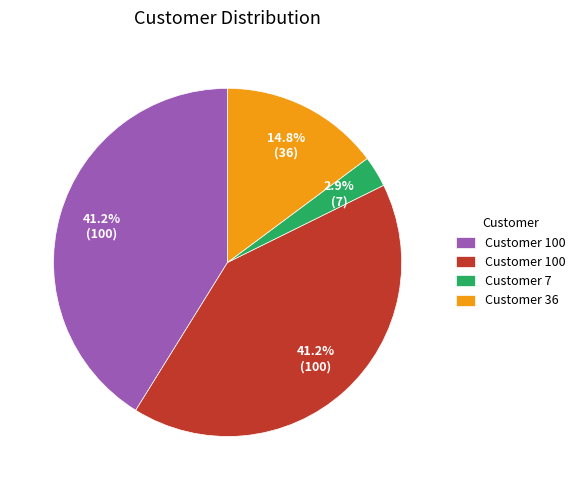

Is there any slice that represents more than half of the pie?

No